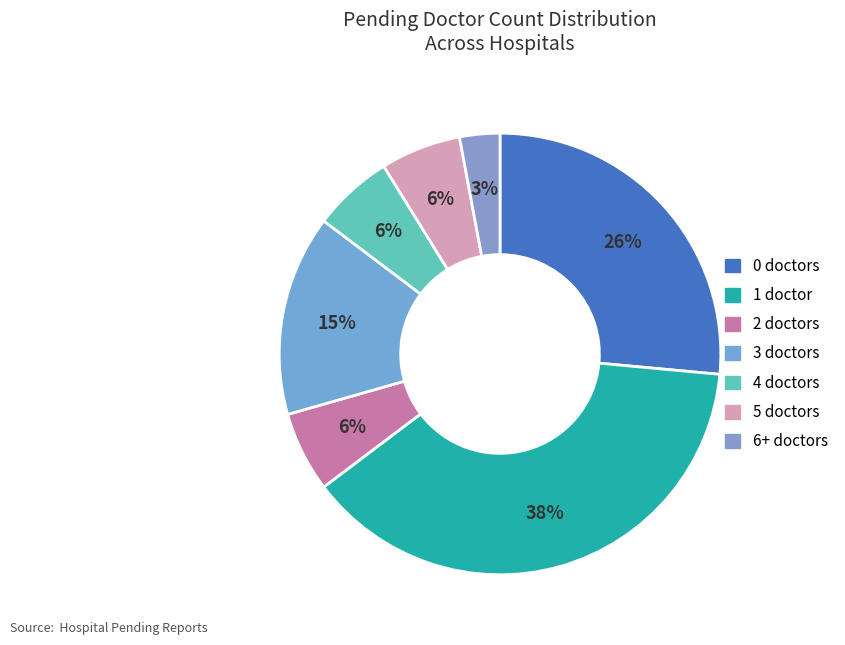

How many segments does this pie chart have?

7